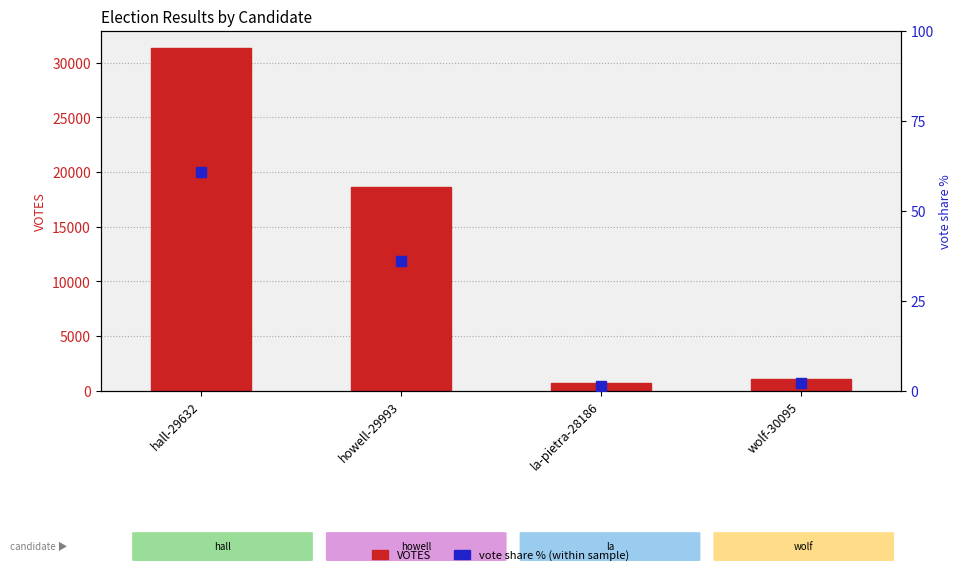

At which category is the sum across all series the highest?

hall-29632